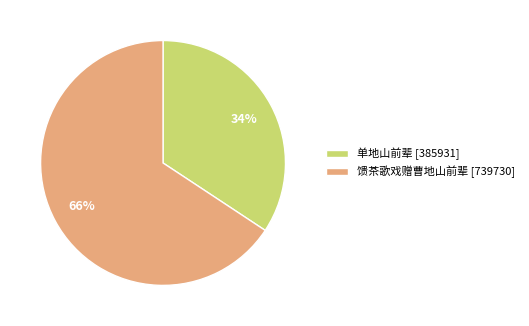

Between 单地山前辈 and 馈茶歌戏赠曹地山前辈, which is larger?

馈茶歌戏赠曹地山前辈